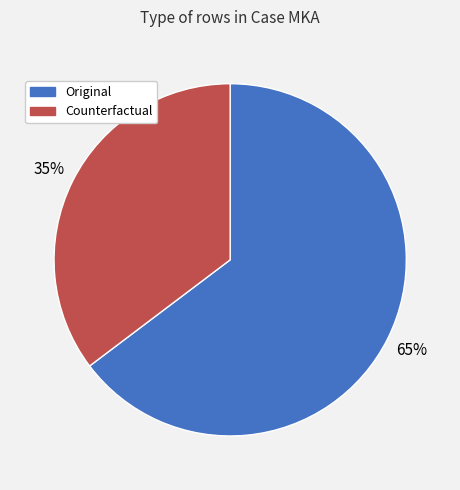

Which has a higher value, Original or Counterfactual?

Original